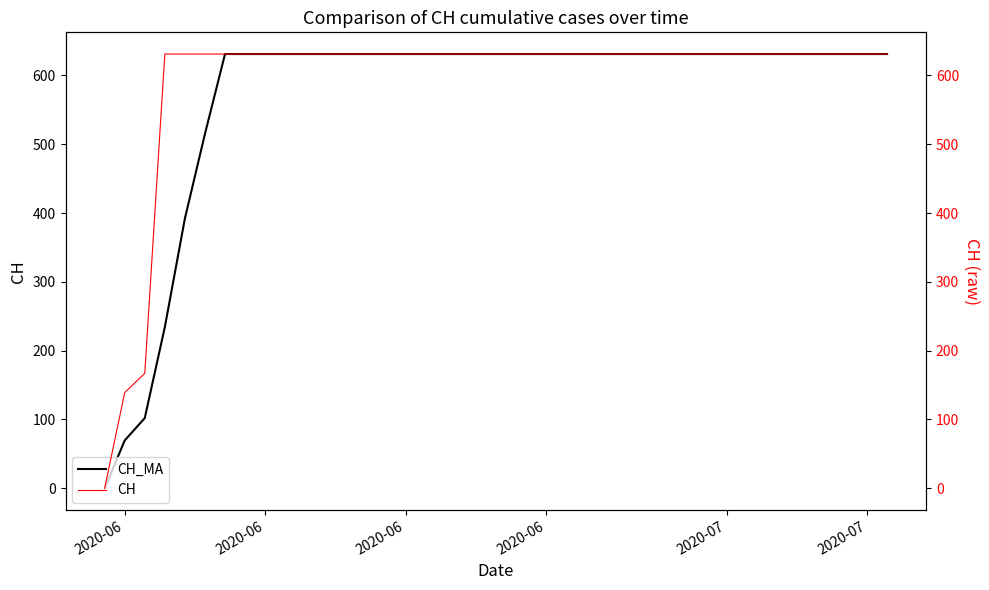

True or false: CH_MA and CH cross at least once.

False